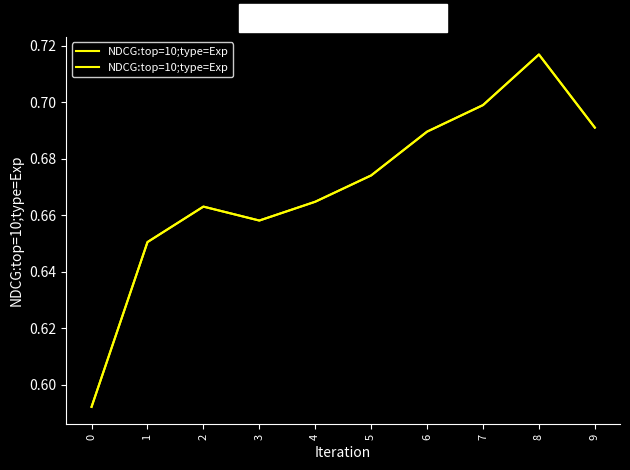

The chart shows a value of 0.7 at 6. True or false?

True